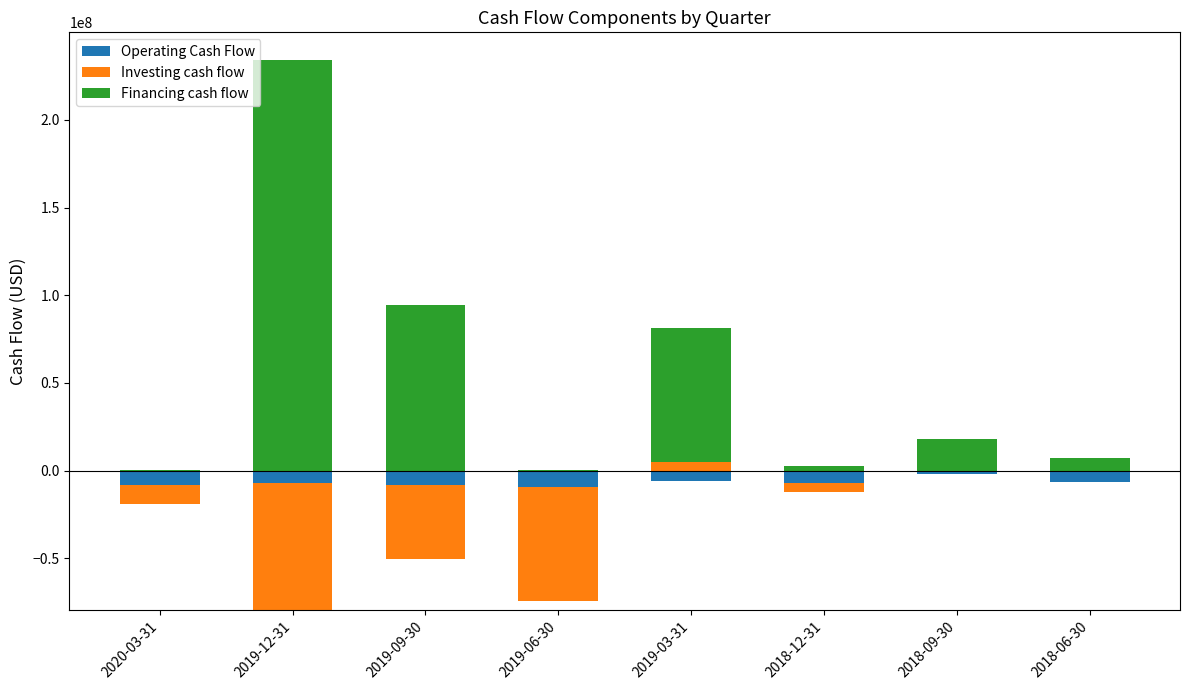

What is the sum of all Financing cash flow values?

433377000